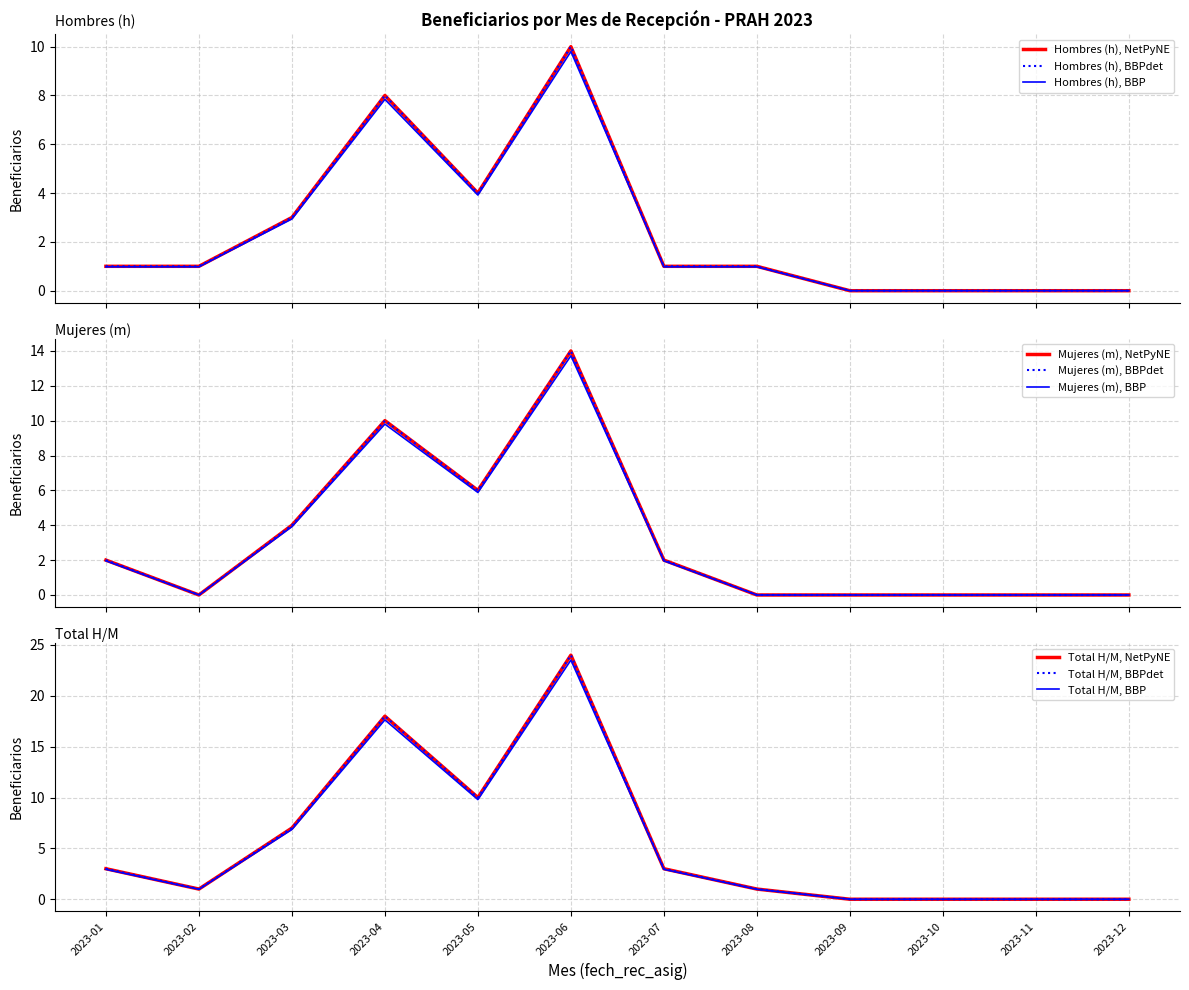

List the labels in order of Total H/M value, largest first.

2023-06, 2023-04, 2023-05, 2023-03, 2023-01, 2023-07, 2023-02, 2023-08, 2023-09, 2023-10, 2023-11, 2023-12